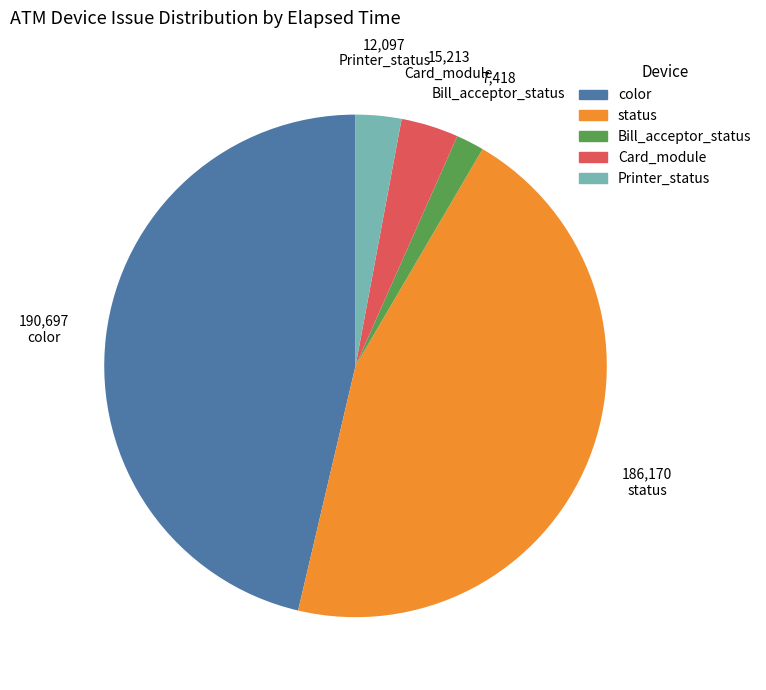

Between Card_module and status, which is larger?

status